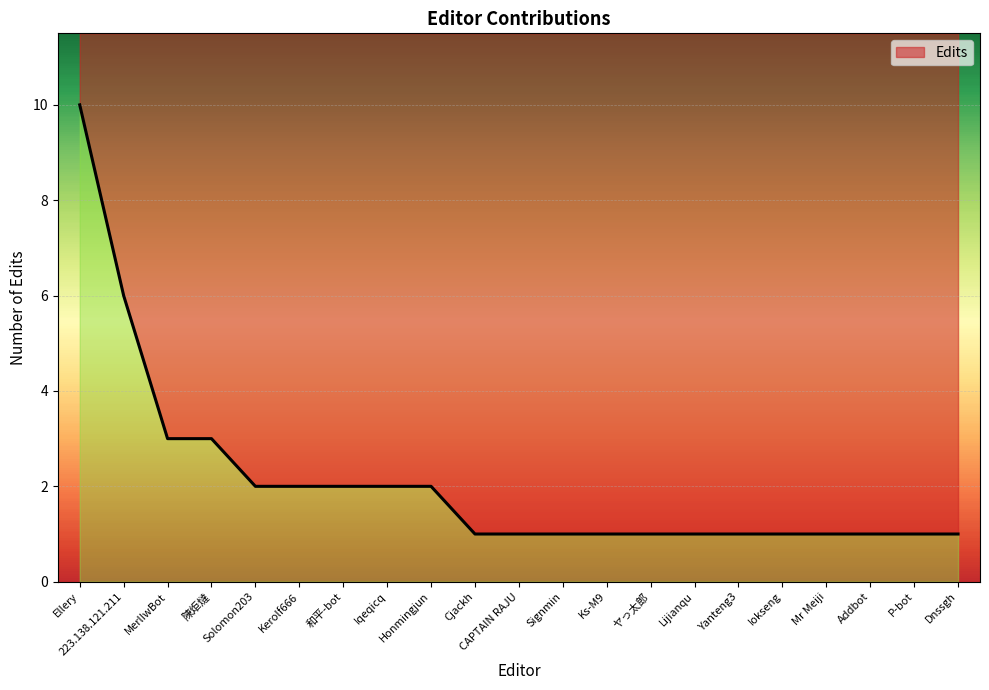

How many values exceed 1?

9